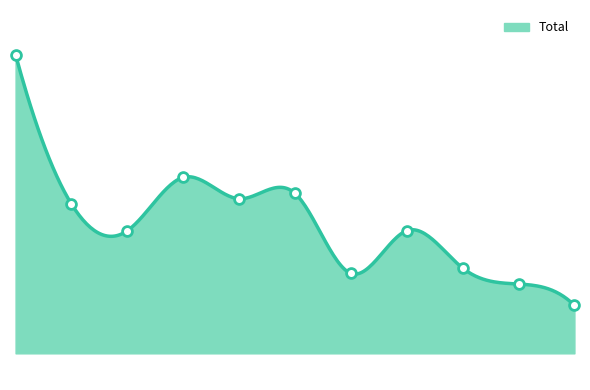

What is the change in value from 2021 to 2023?

+1